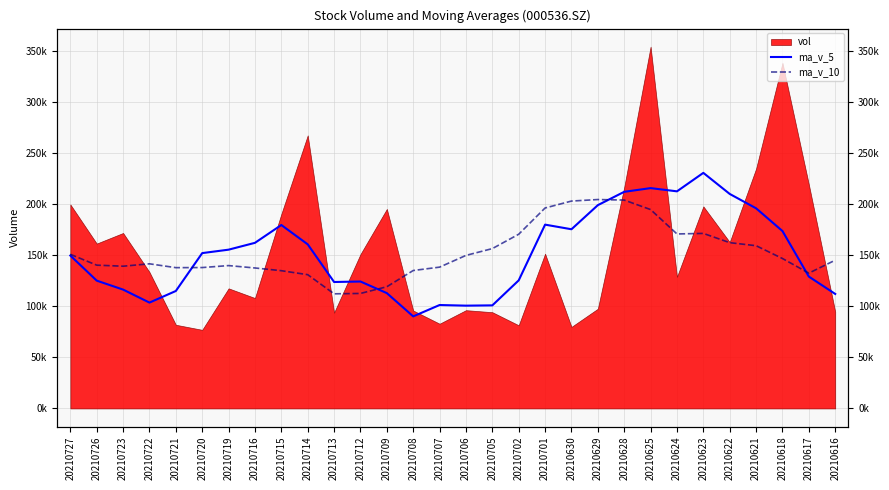

True or false: ma_v_5 has more than 2 interior local peaks.

True